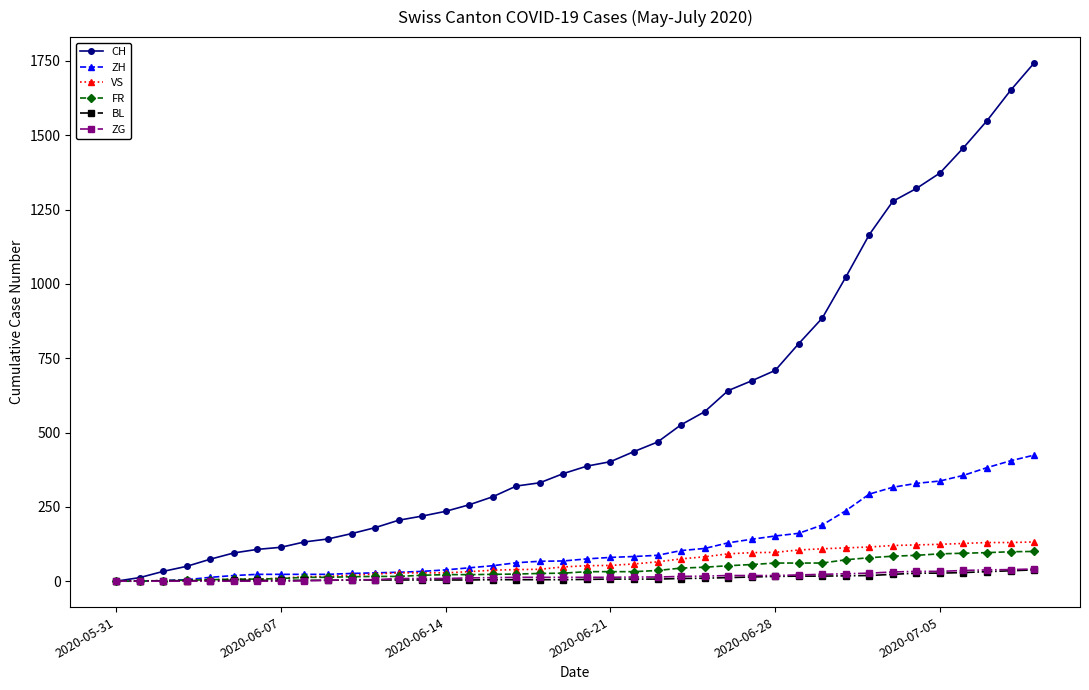

At how many categories does at least one series exceed 747?

11